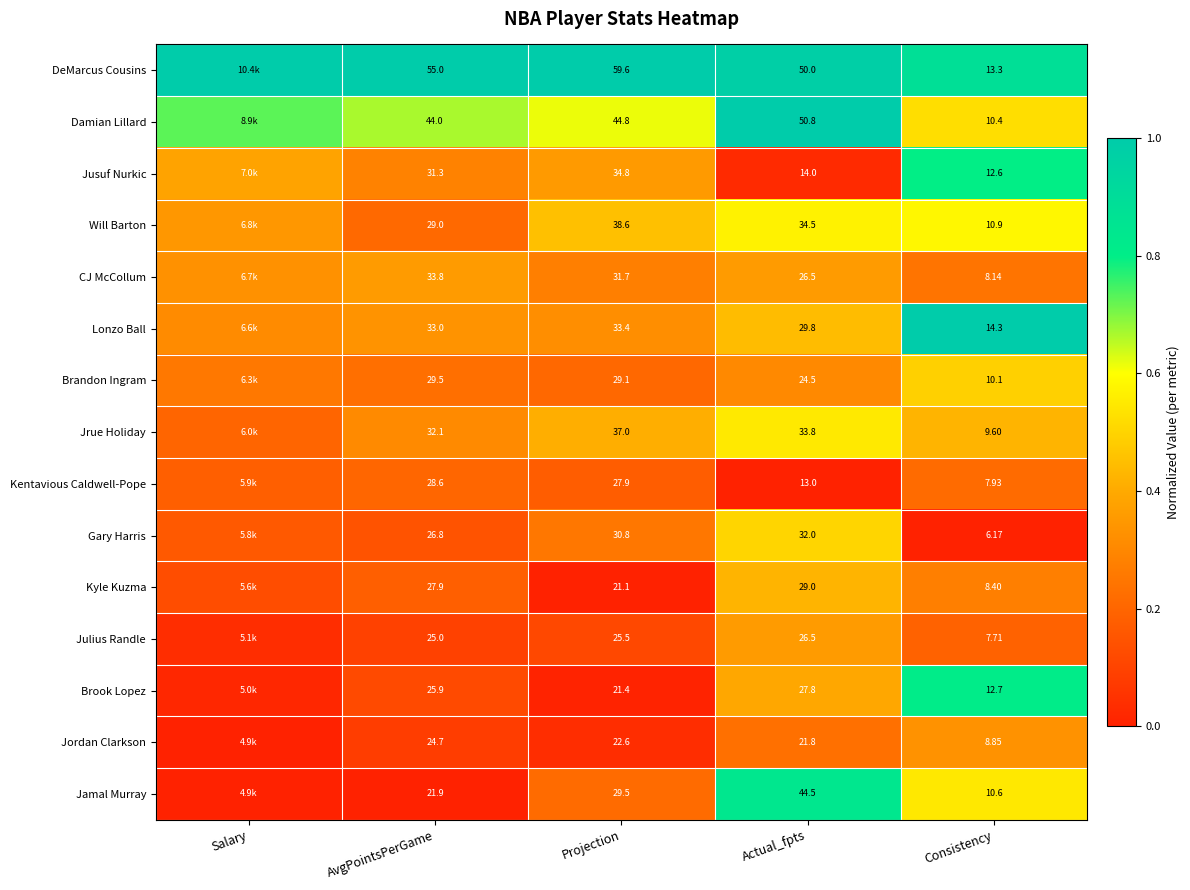

Is the value of Jrue Holiday at AvgPointsPerGame greater than the value of Jusuf Nurkic at AvgPointsPerGame?

Yes